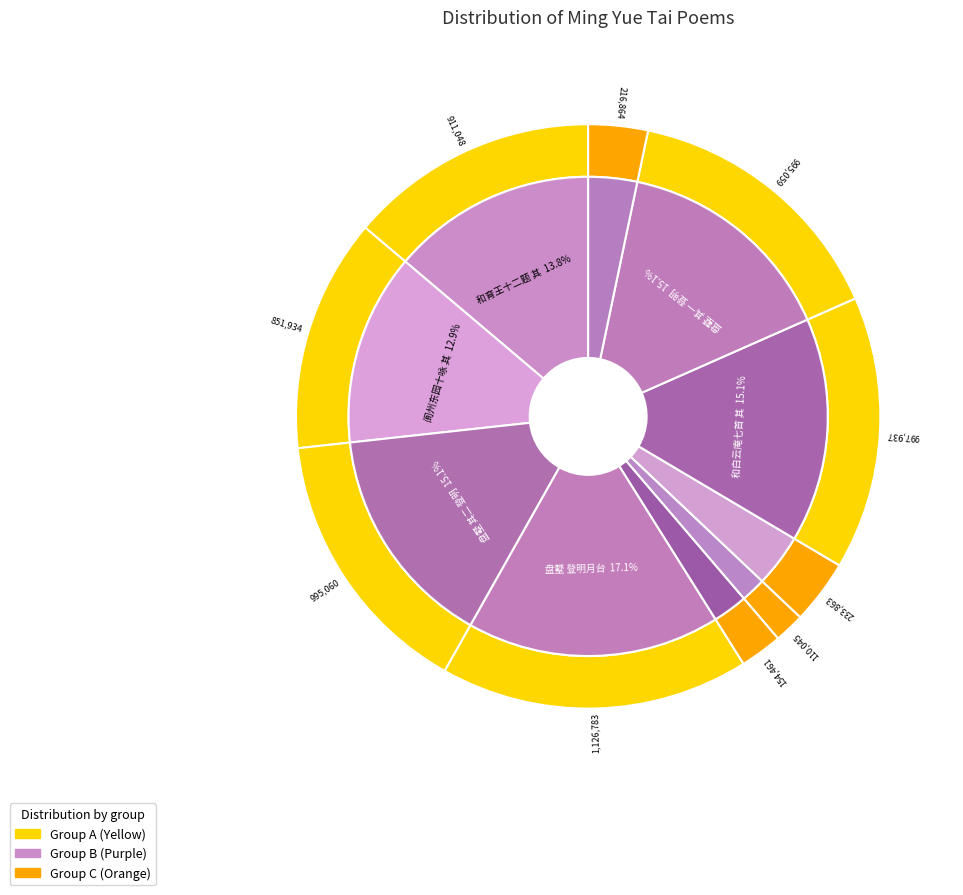

True or false: 和白云庵七首 其六 明月台 accounts for 15% of the total.

True